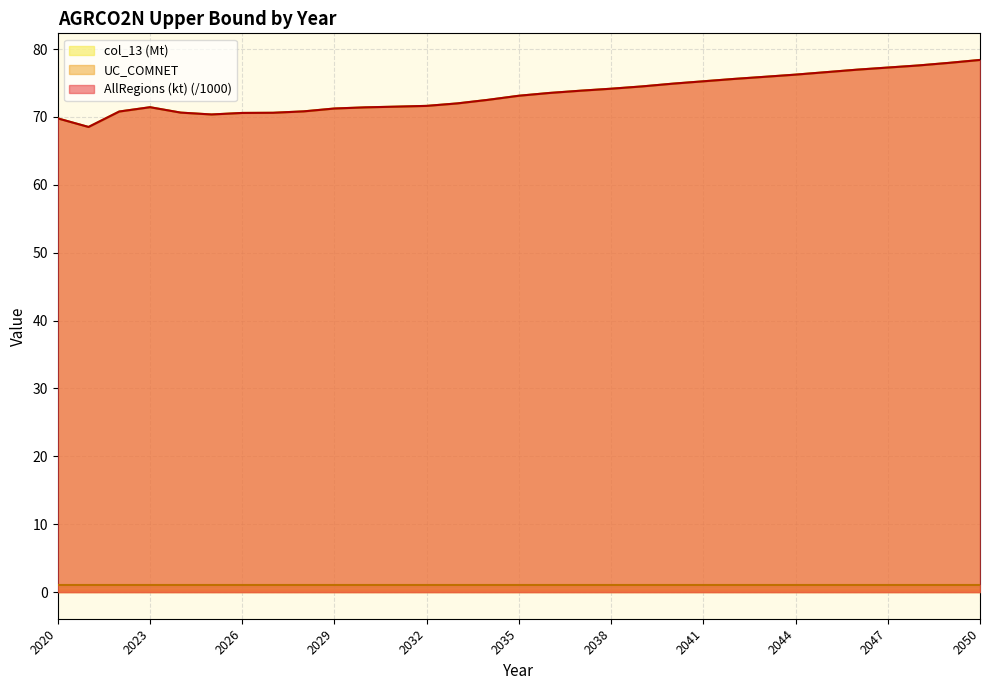

Which series has the widest spread of values?

AllRegions (kt)